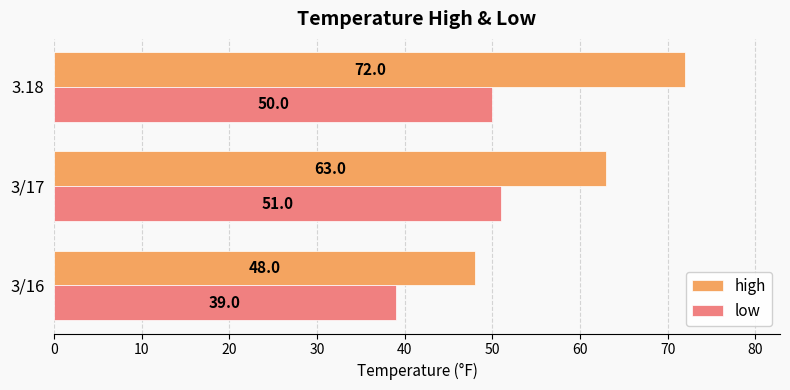

List the labels in order of low value, largest first.

3/17, 3.18, 3/16